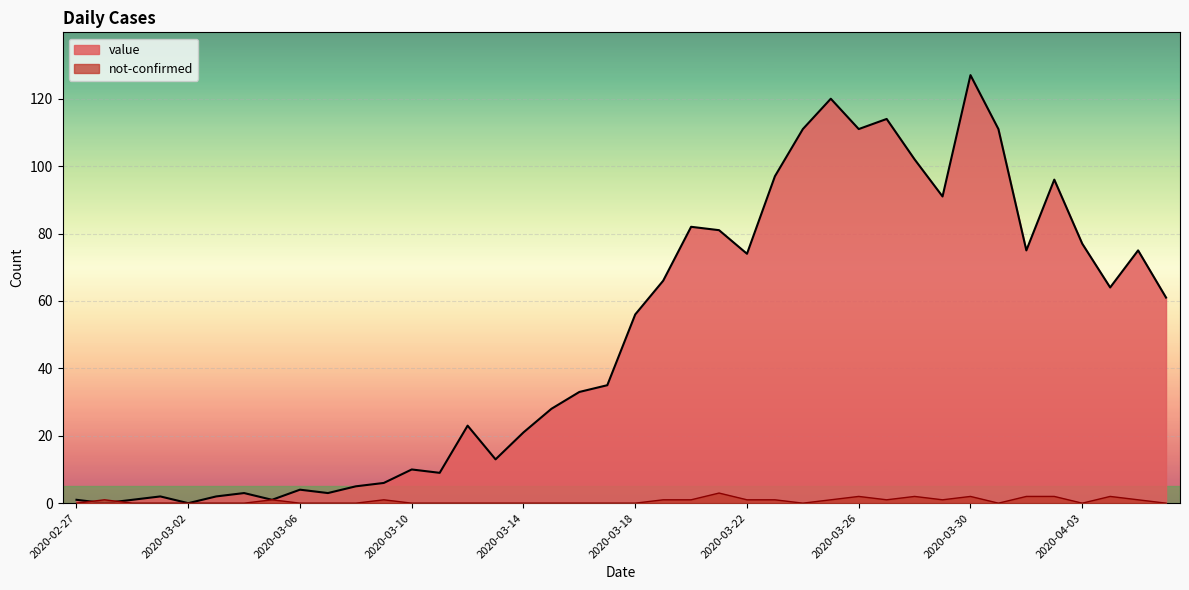

What position from the right is 2020-03-19?

19